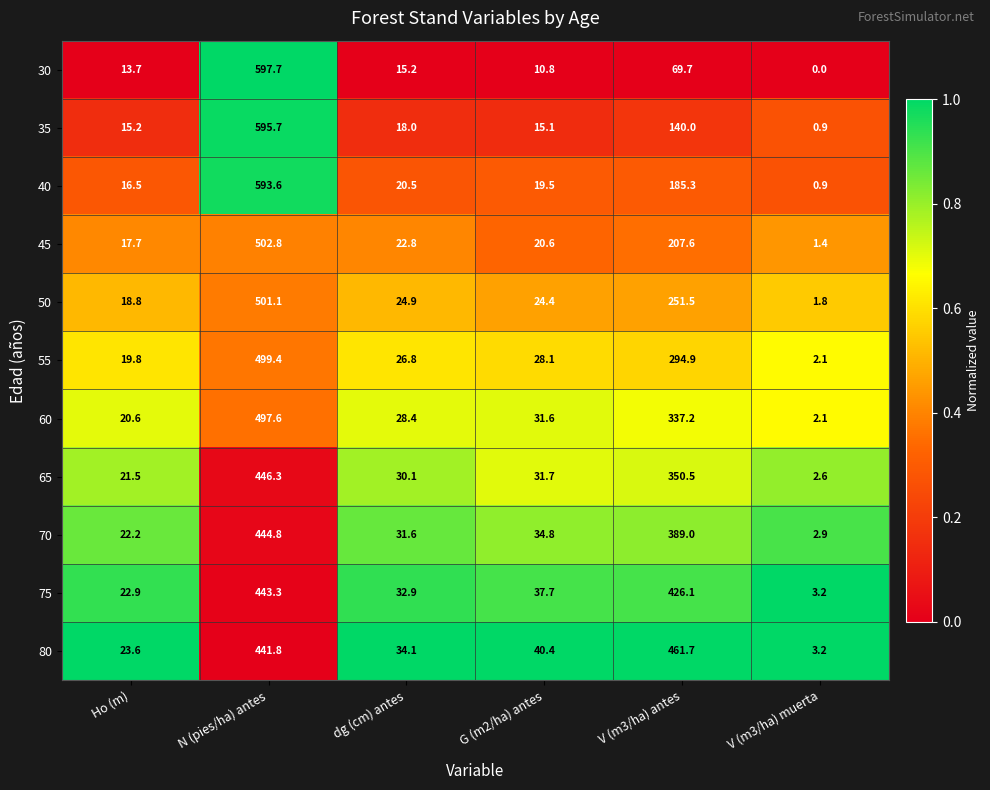

Is it true that 35 equals 18.0 at dg (cm) antes?

True